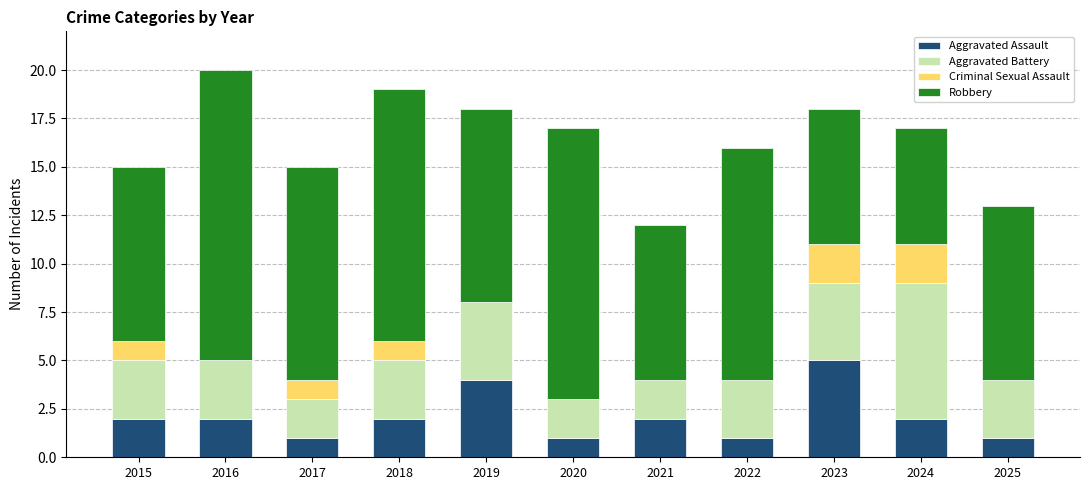

What is the total value across all series at 2025?

13